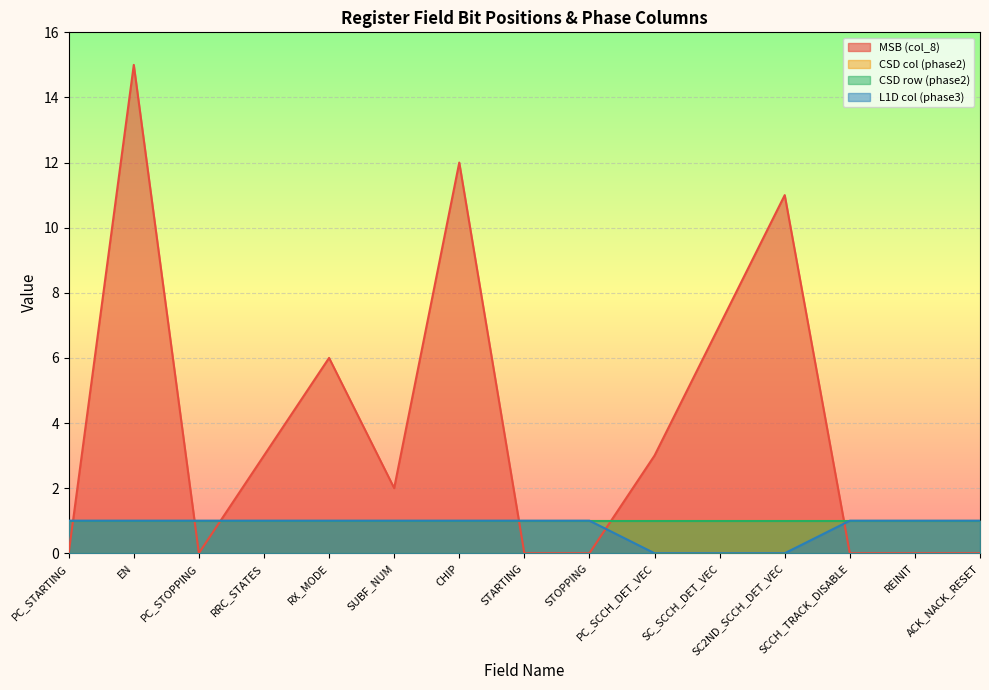

What is the highest value of the MSB (col_8) series?

15